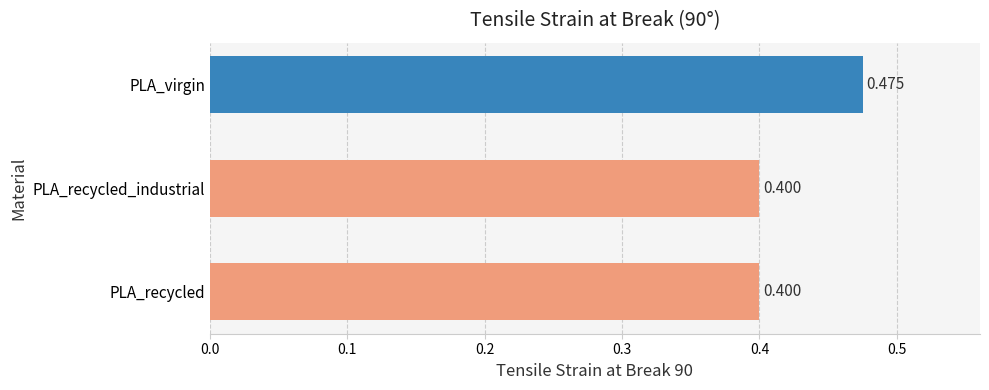

How many bars are there in total?

3